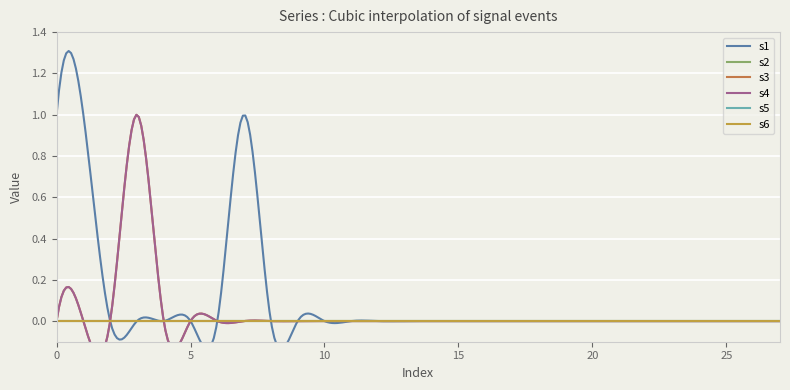

What is the total value across all series at 1?

1